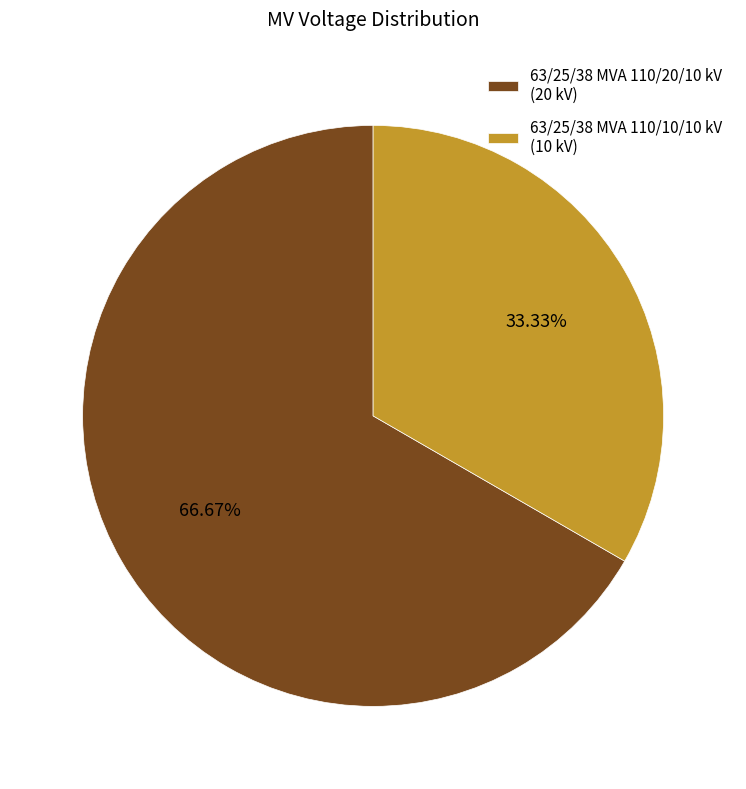

How many segments does this pie chart have?

2